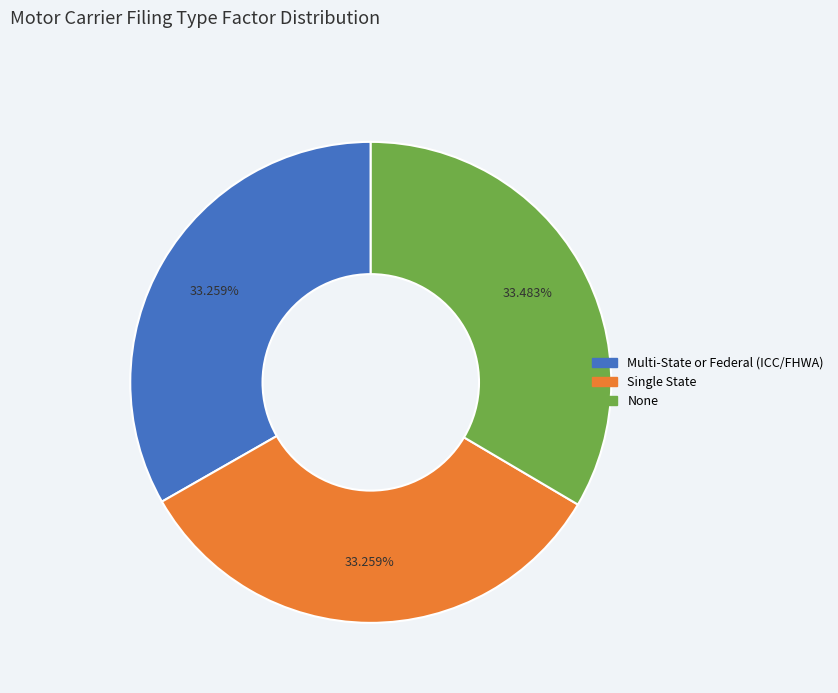

To the nearest percent, what percentage of the pie is None?

33%